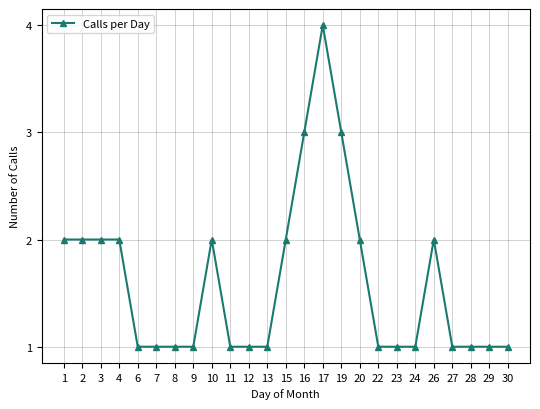

True or false: there are more than 0 points higher than both neighbors.

True